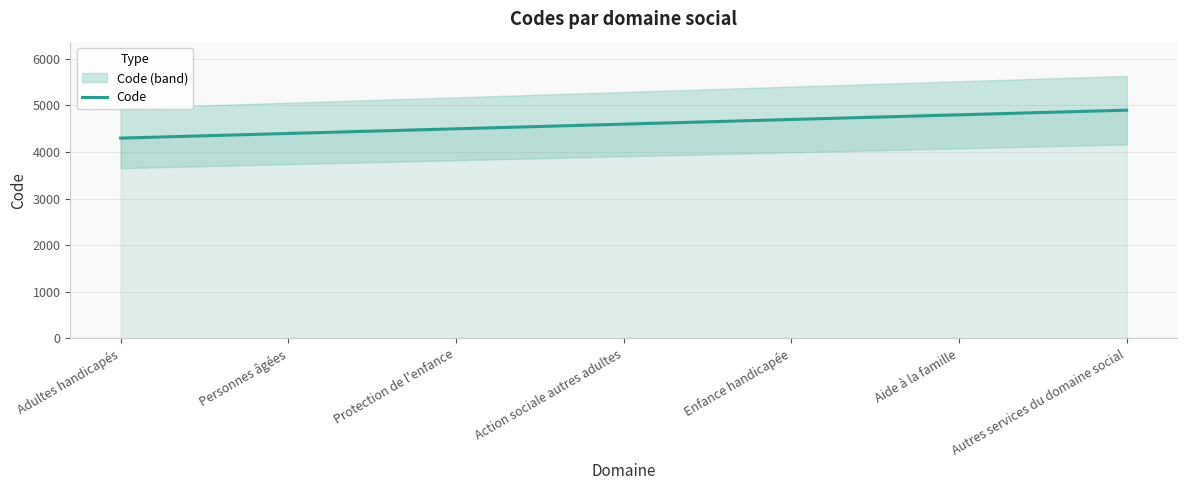

Rank the categories by value from highest to lowest.

Autres services du domaine social, Aide à la famille, Enfance handicapée, Action sociale autres adultes, Protection de l'enfance, Personnes âgées, Adultes handicapés